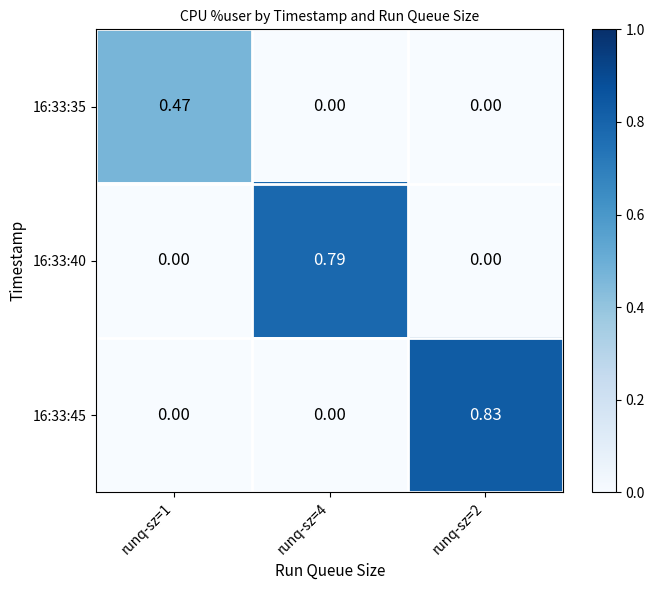

Is the value of 16:33:45 at runq-sz=2 greater than the value of 16:33:35 at runq-sz=1?

Yes